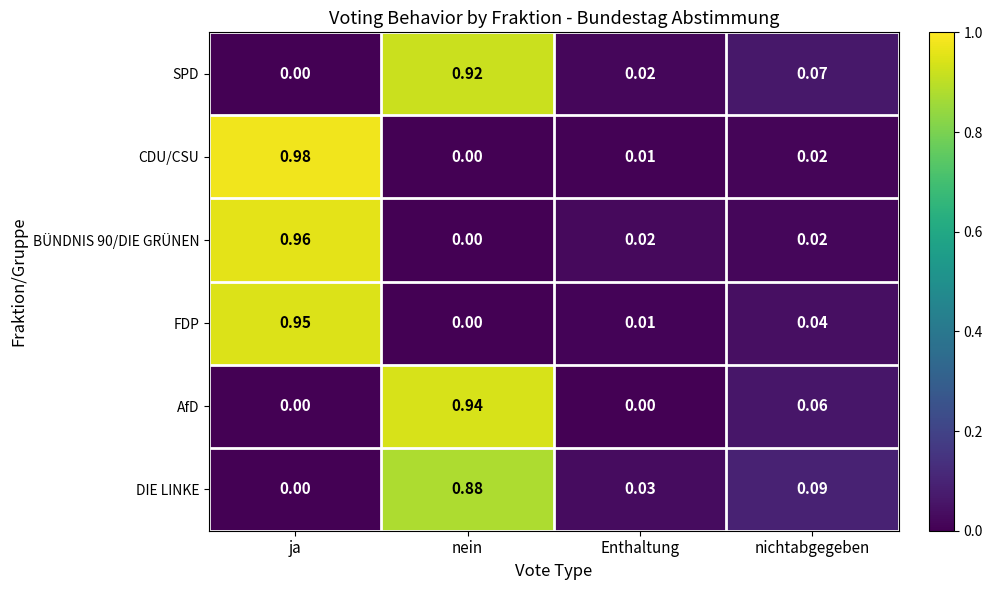

Where is CDU/CSU nearest to the value 0?

nein